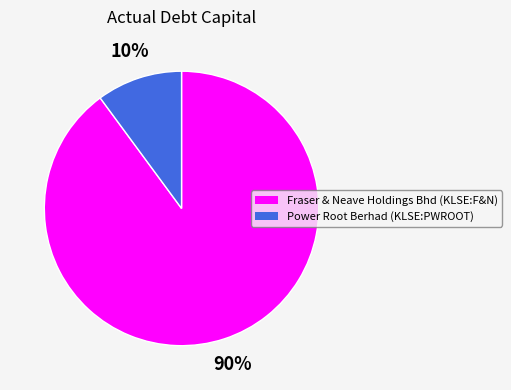

To the nearest percent, what portion does Power Root Berhad (KLSE:PWROOT) represent?

10%